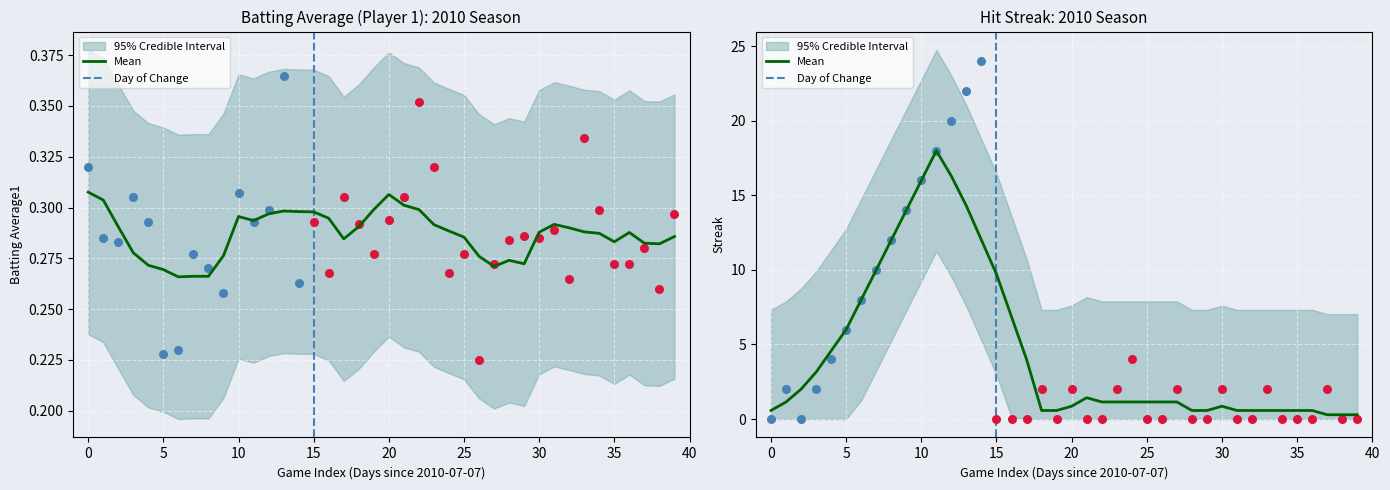

What is the total value across all series at 2010-07-27?

0.6